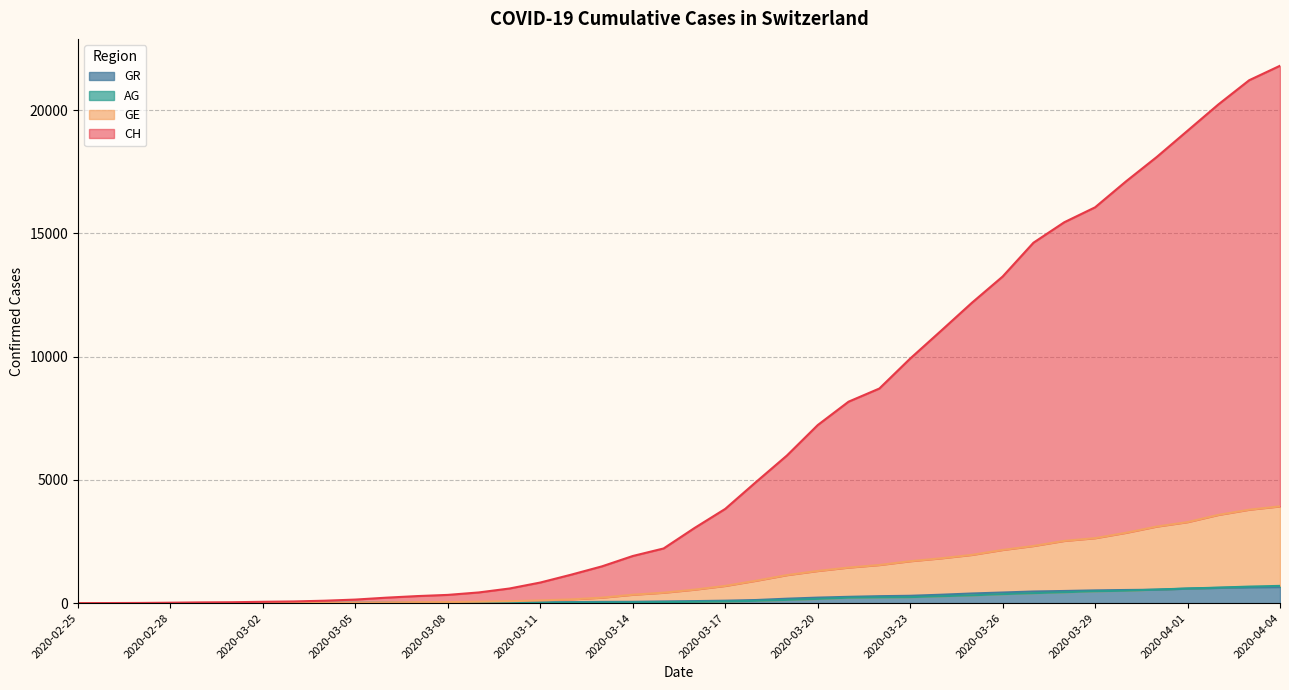

Which series has the largest total across all categories?

CH